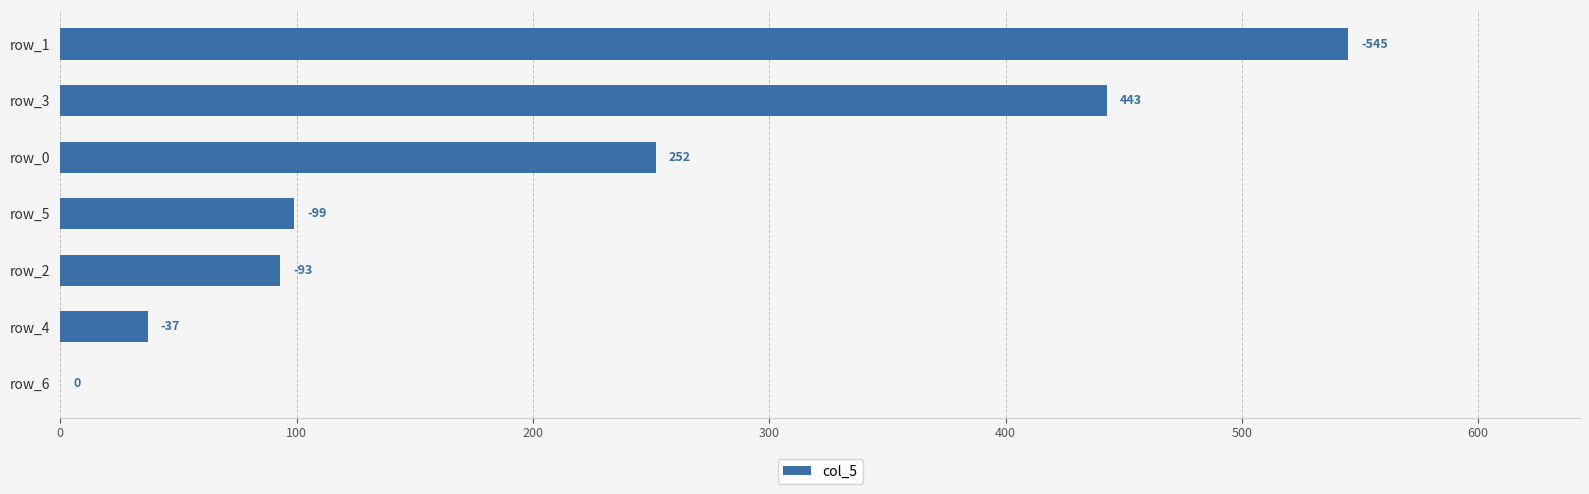

Does the chart contain any negative values?

No